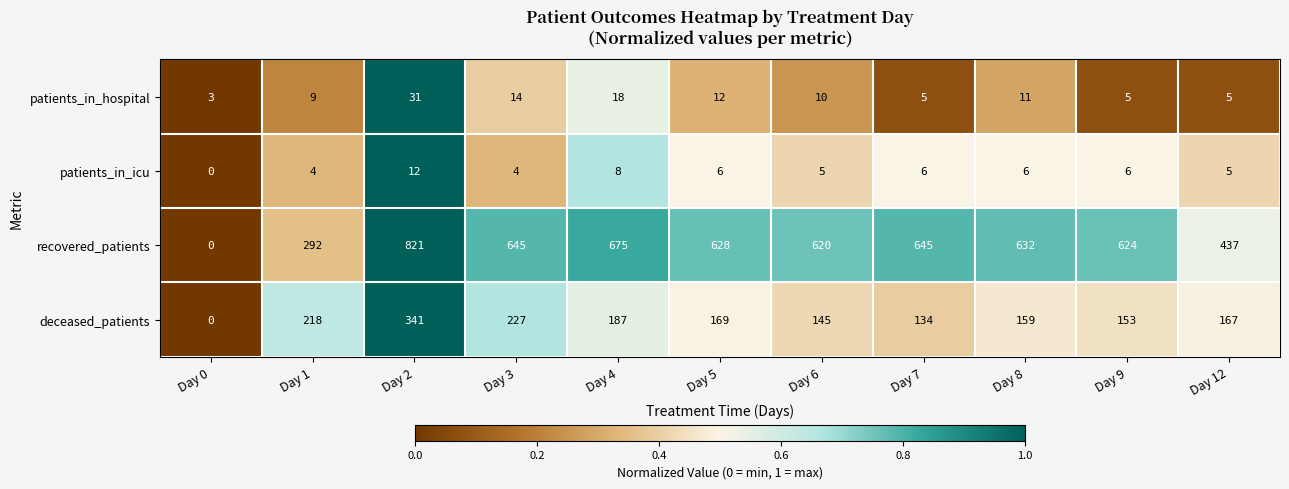

At which category does the chart reach its minimum across all series?

Day 0